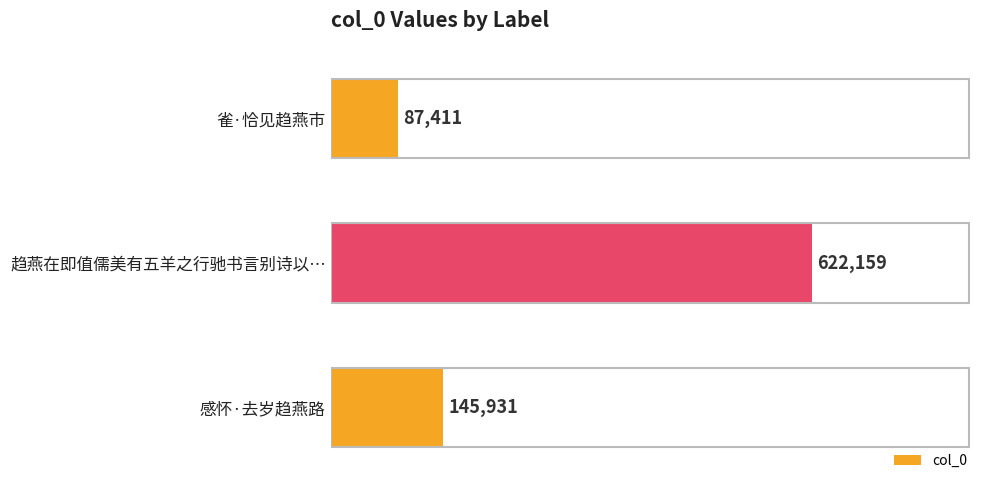

What is the label of the 2nd bar from the bottom?

趋燕在即值儒美有五羊之行驰书言别诗以…